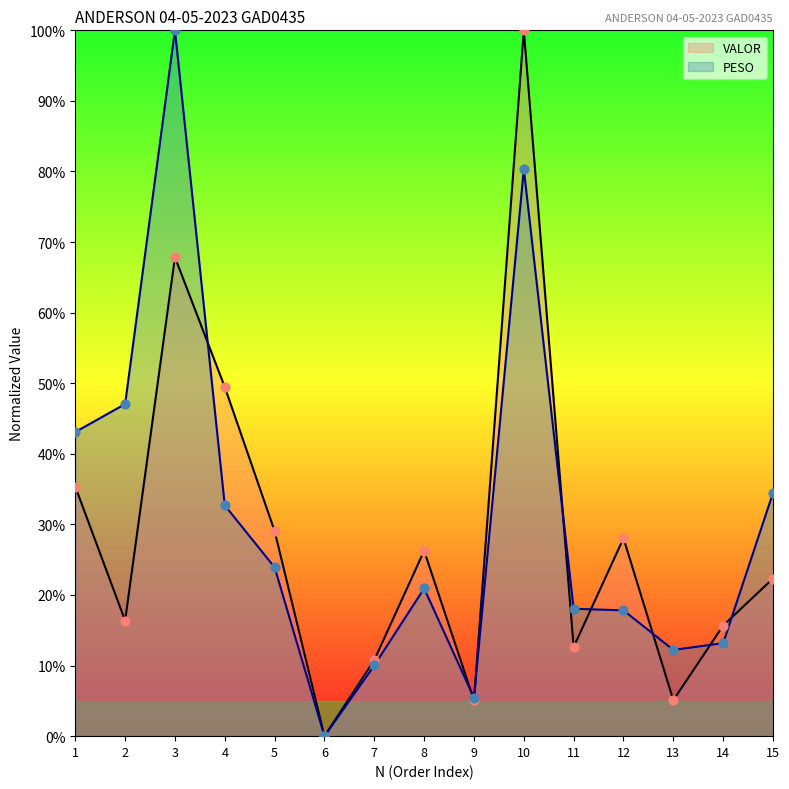

Which series has the largest total across all categories?

PESO